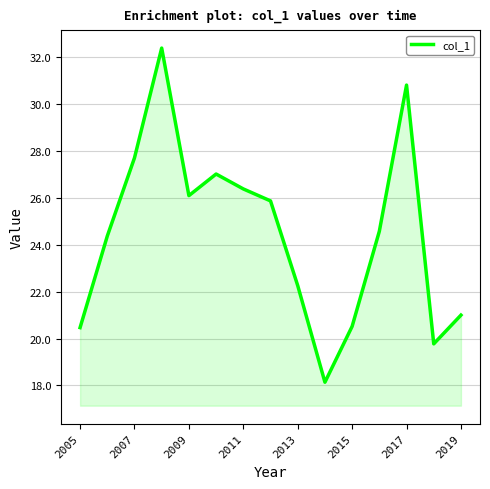

Reading left to right, extract all data points from this chart.

20.5	24.4	27.7	32.4	26.1	27.0	26.4	25.9	22.3	18.1	20.5	24.6	30.8	19.8	21.0